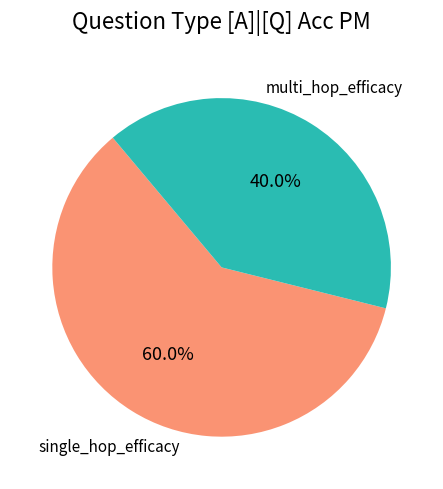

To the nearest percent, what percentage of the pie is single_hop_efficacy?

60%